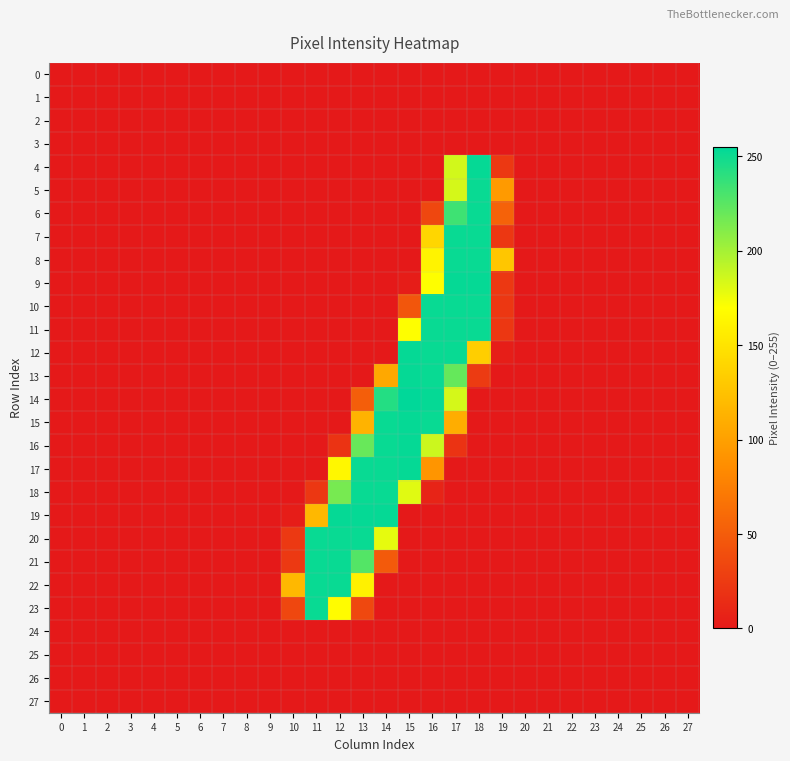

Which series has the largest range (max minus min)?

14